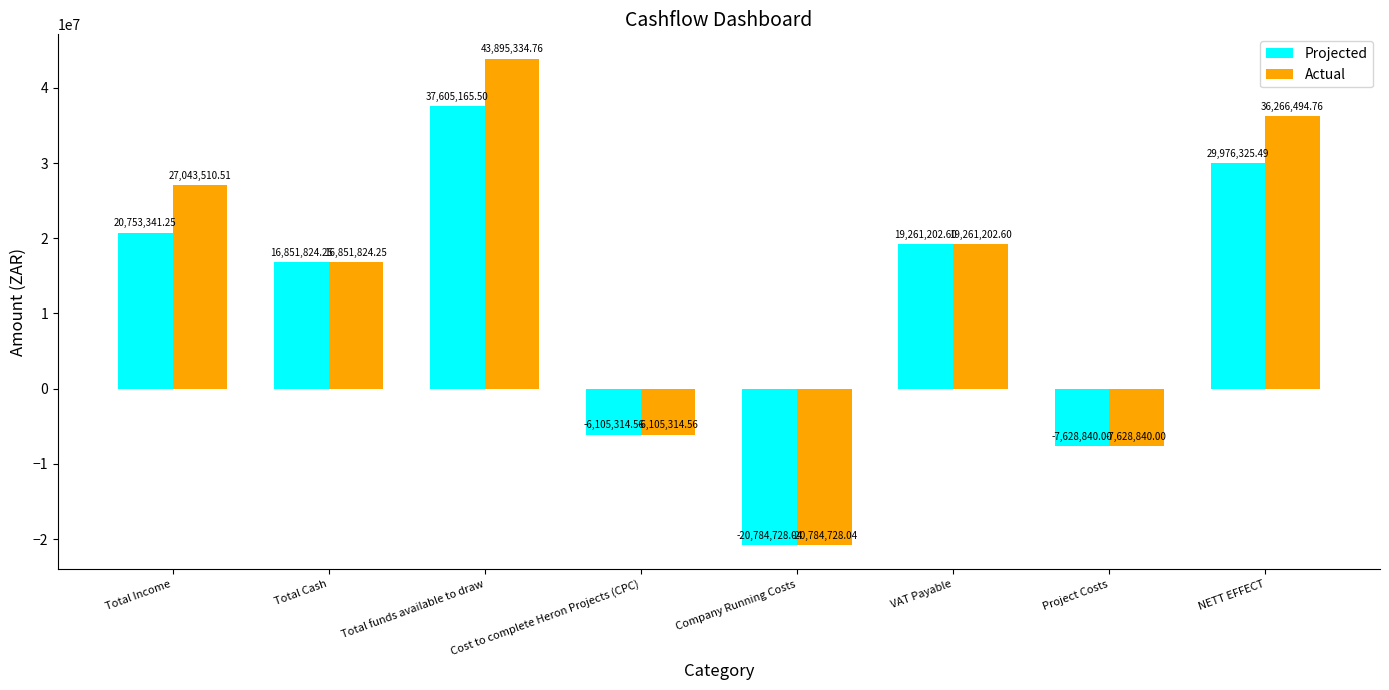

What is the label of the 2nd bar from the right?

Project Costs